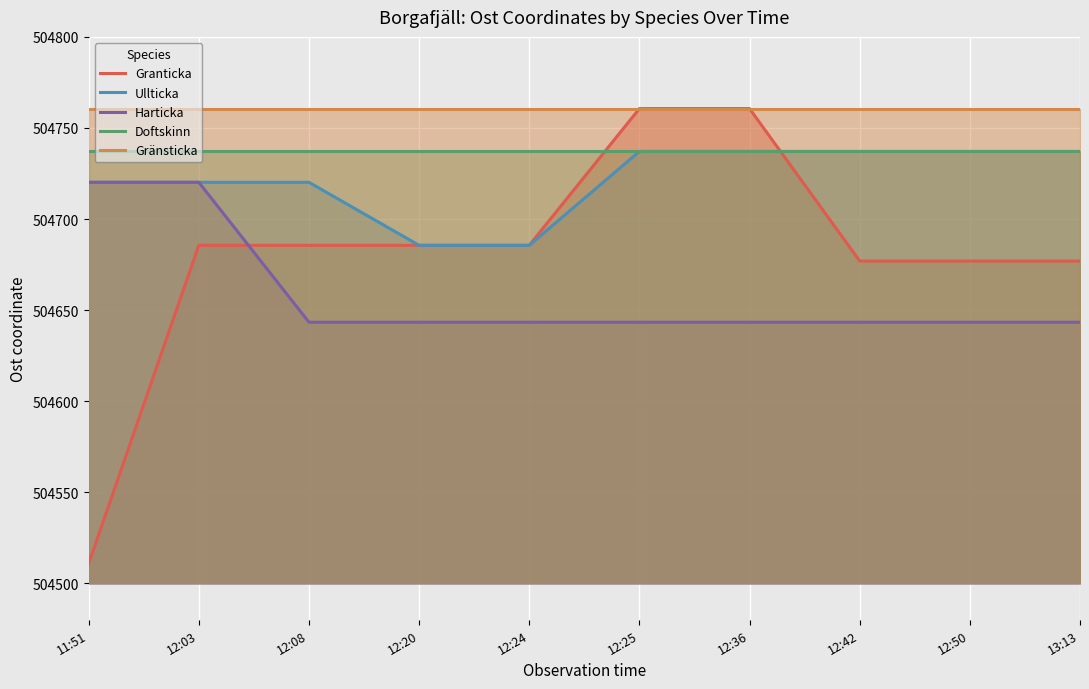

Is the value of Harticka at 12:08 greater than the value of Doftskinn at 13:13?

No